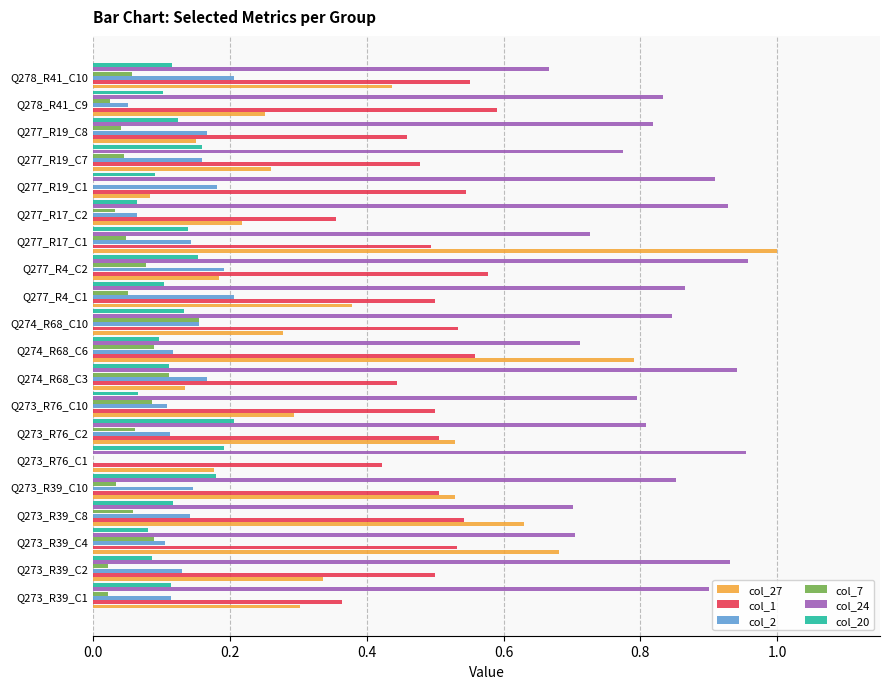

What is the sum of all col_1 values?

10.0